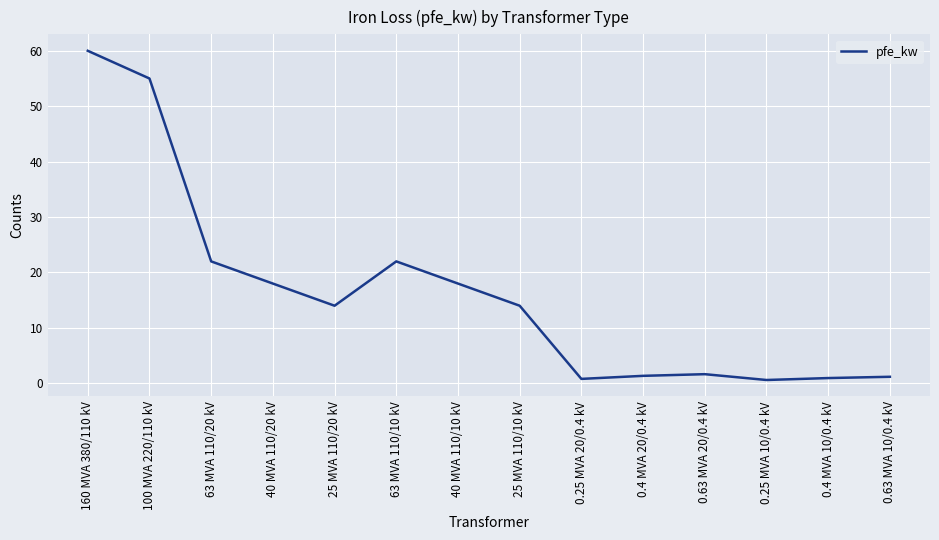

The chart shows a value of 18.0 at 40 MVA 110/10 kV. True or false?

True